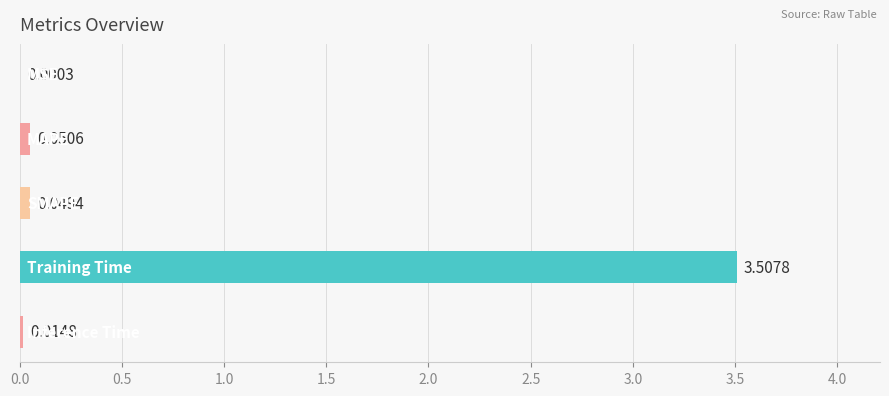

Are the bars horizontal?

Yes